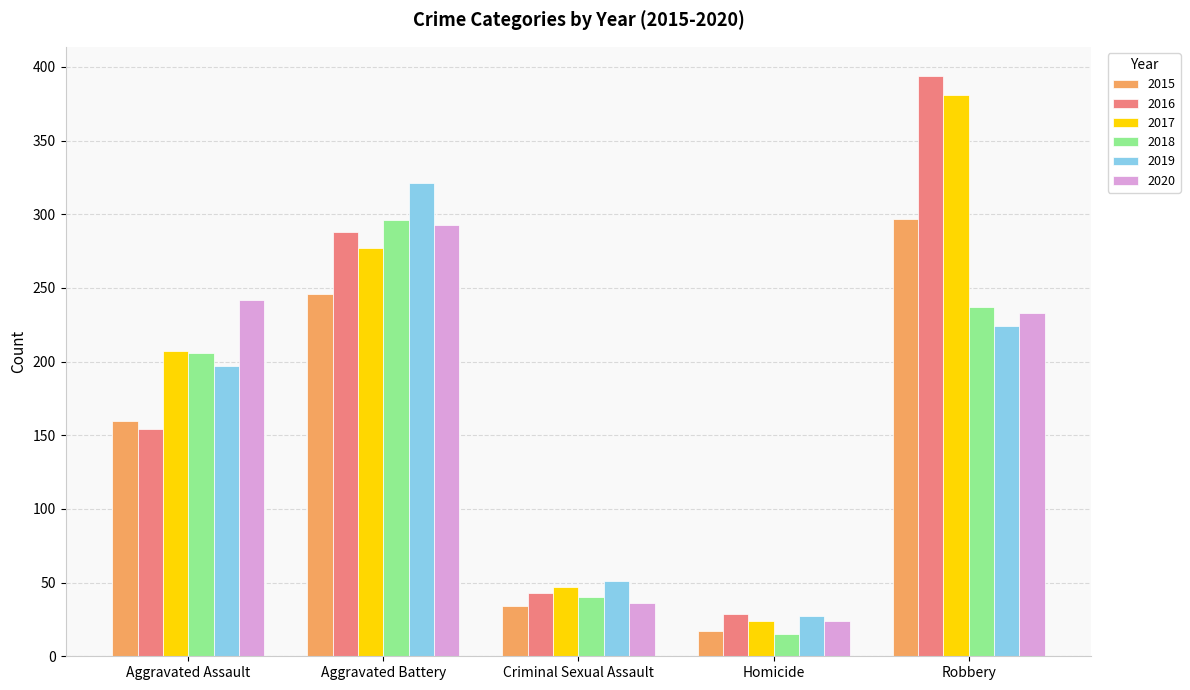

Which label corresponds to the smallest value in the chart?

Homicide